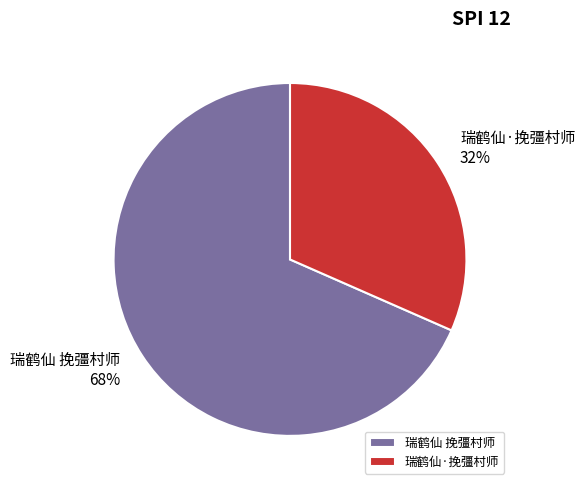

The 瑞鹤仙 挽彊村师 slice represents 68% of the pie. True or false?

True